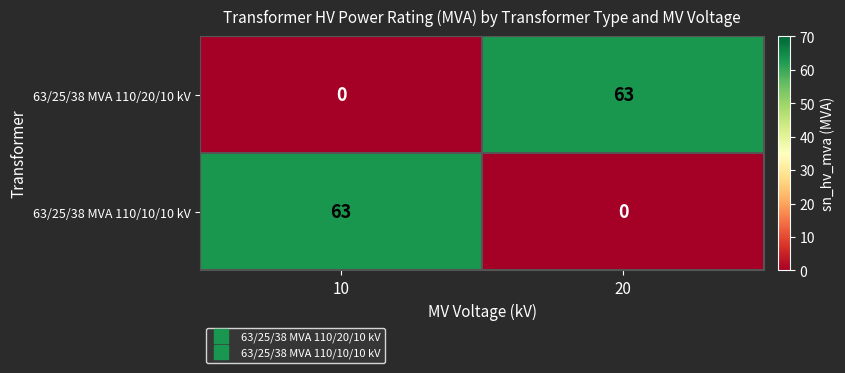

Read the 63/25/38 MVA 110/10/10 kV value at 10, to the nearest 5.

65